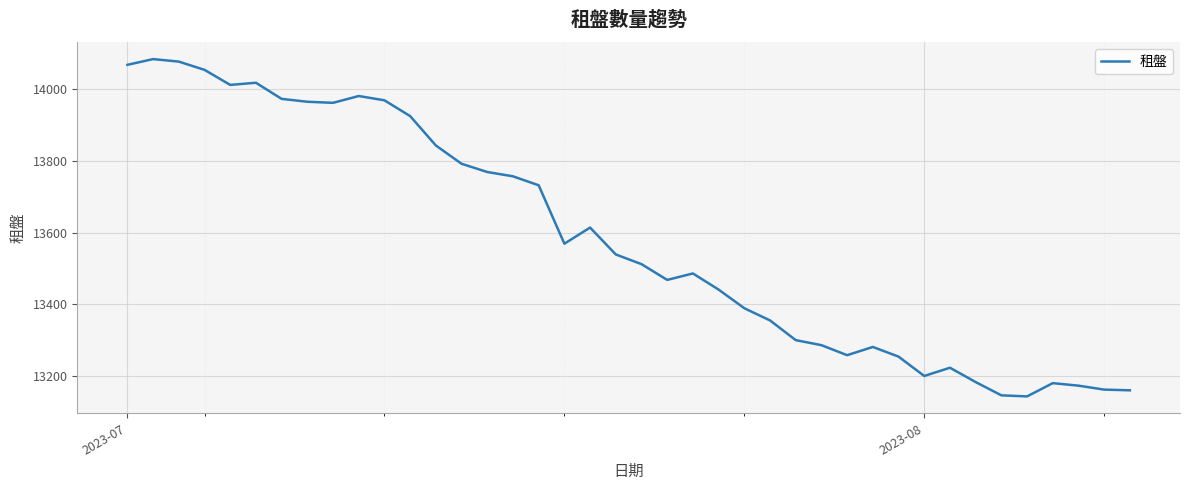

What is the minimum value shown in the chart?

13143